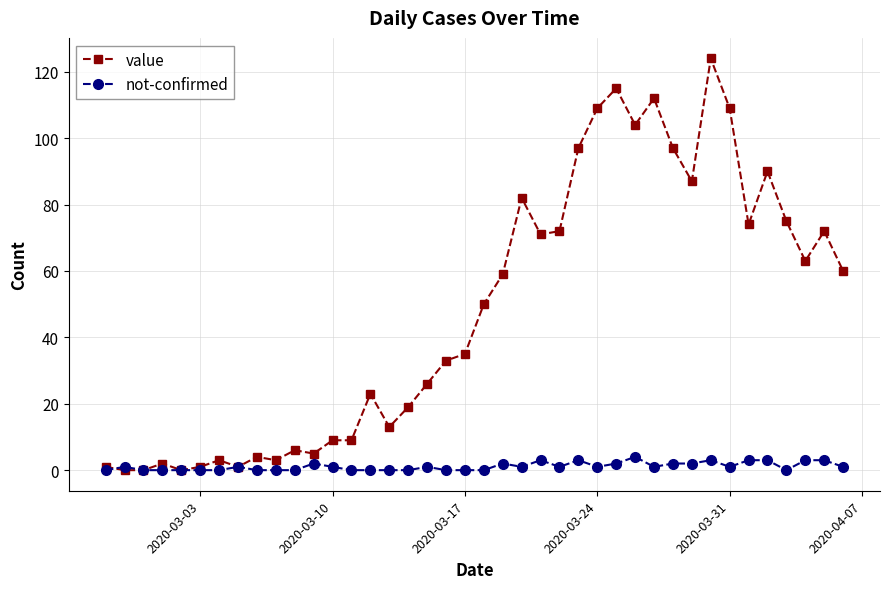

True or false: not-confirmed has more than 1 points higher than both neighbors.

True